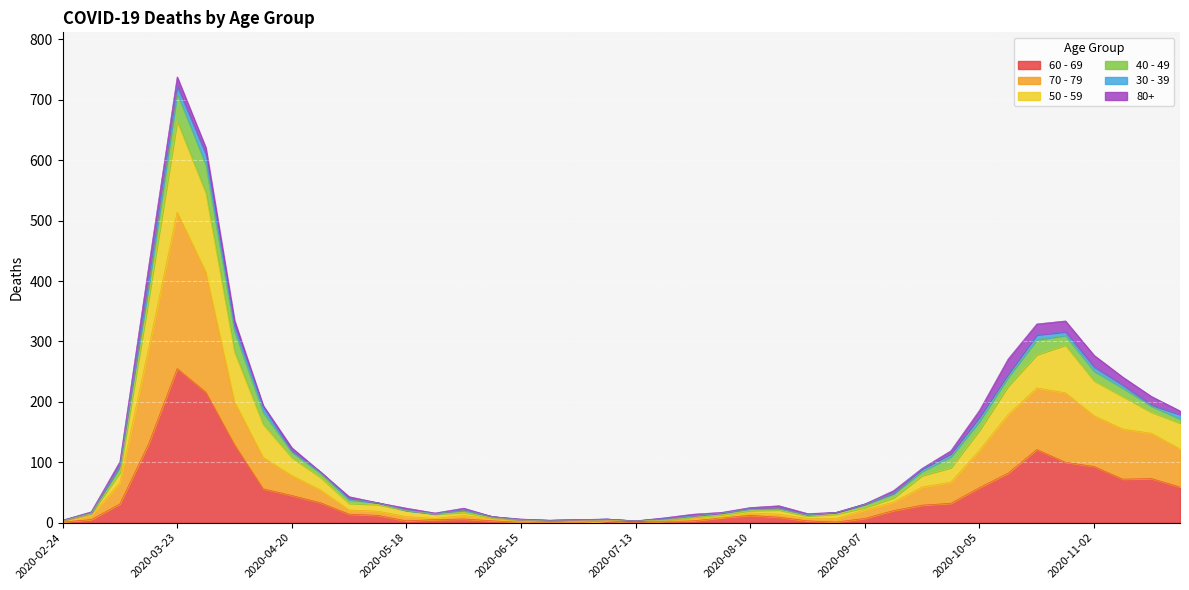

At which category is the sum across all series the highest?

2020-03-23